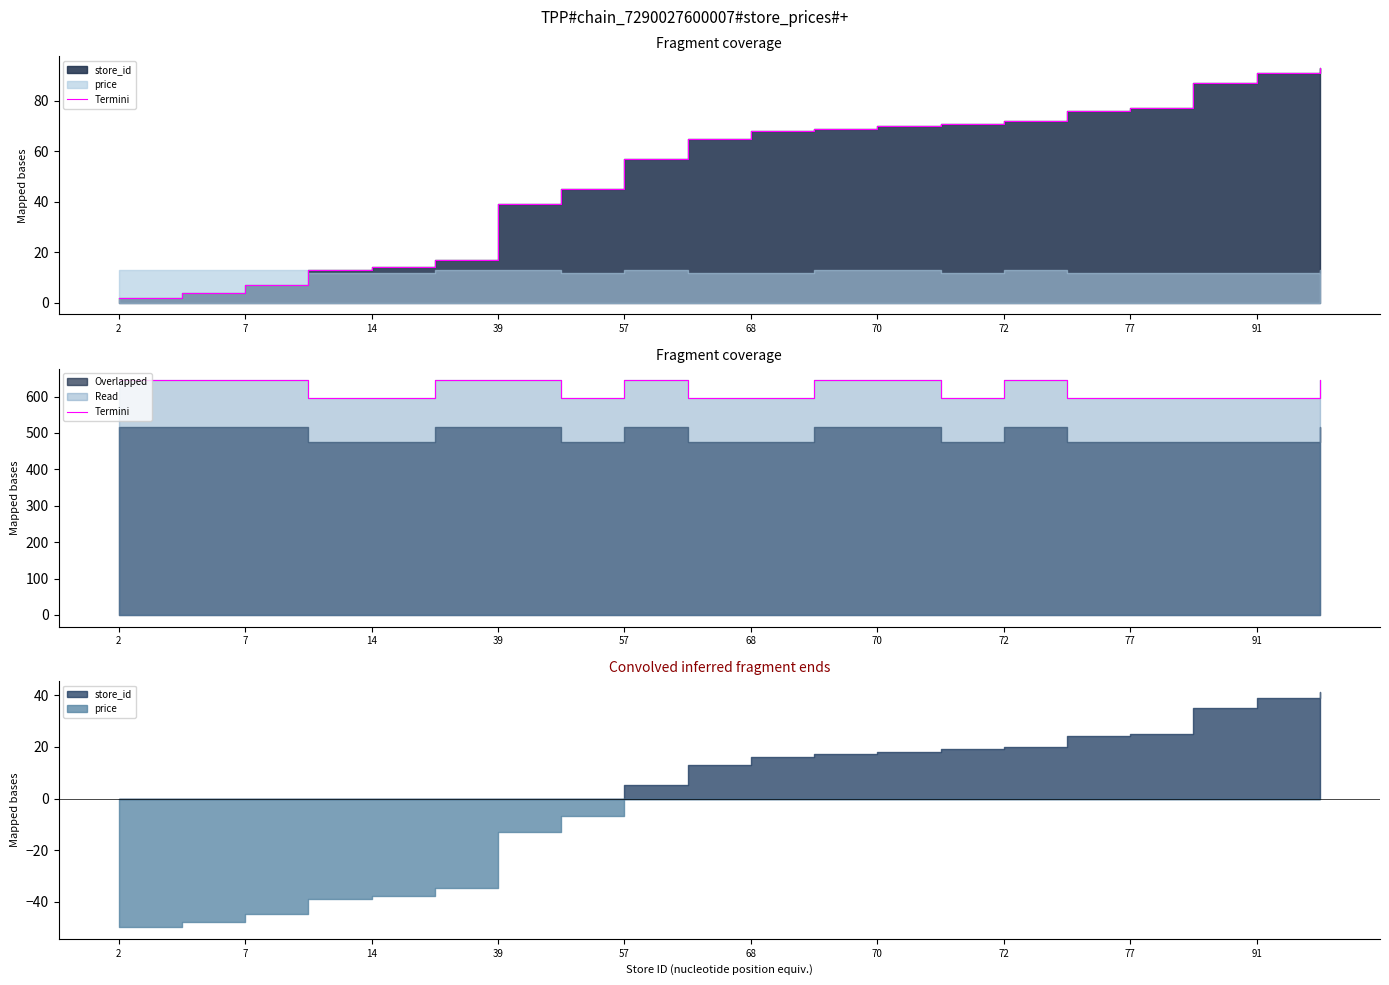

What is the average value?

620